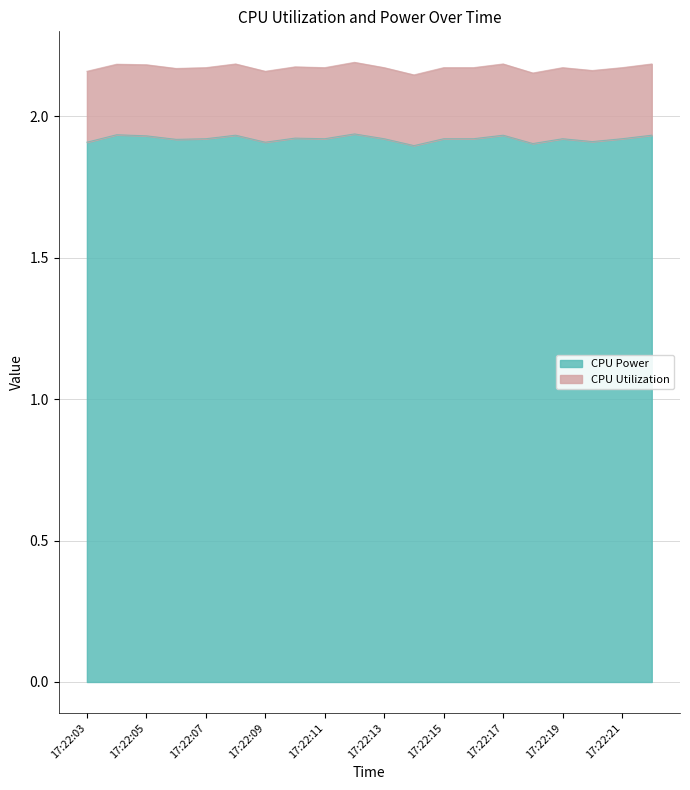

At which category does the chart reach its peak across all series?

17:22:12